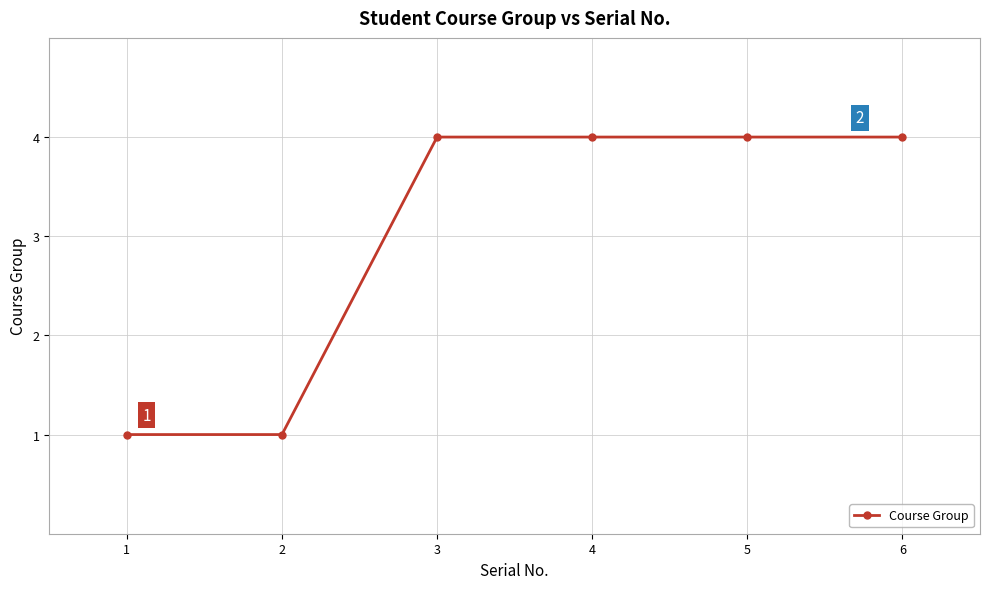

True or false: the data shows 4 at 6.

True